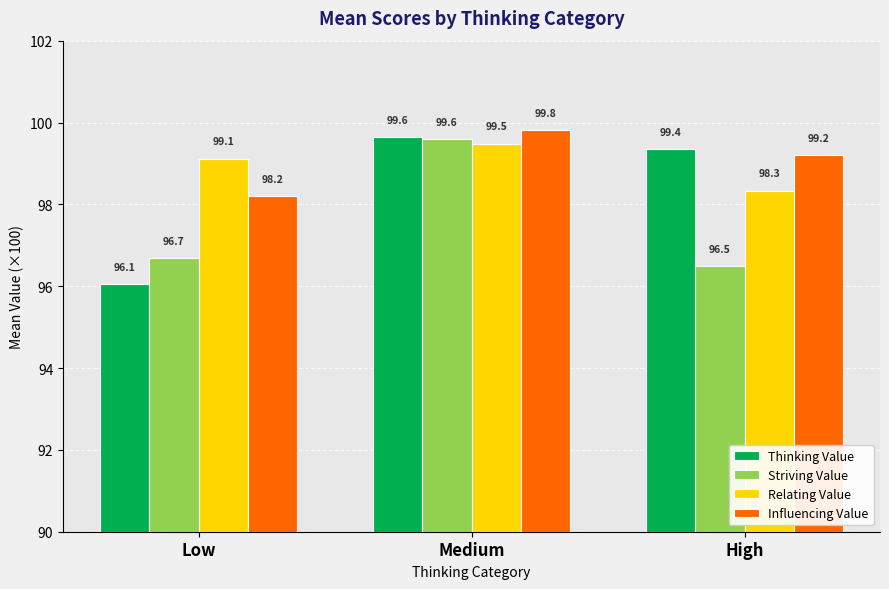

Rank the series at Low from lowest to highest value.

Thinking Value, Striving Value, Influencing Value, Relating Value